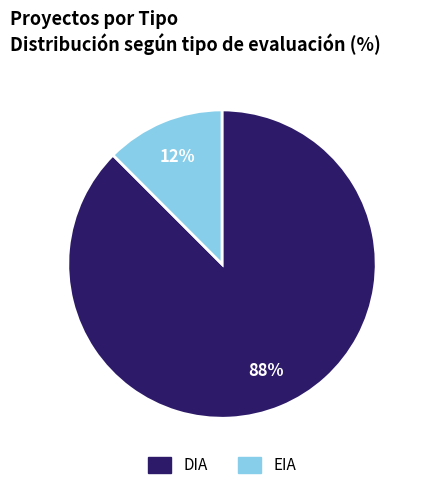

Do EIA and DIA together represent more than half of the pie?

Yes